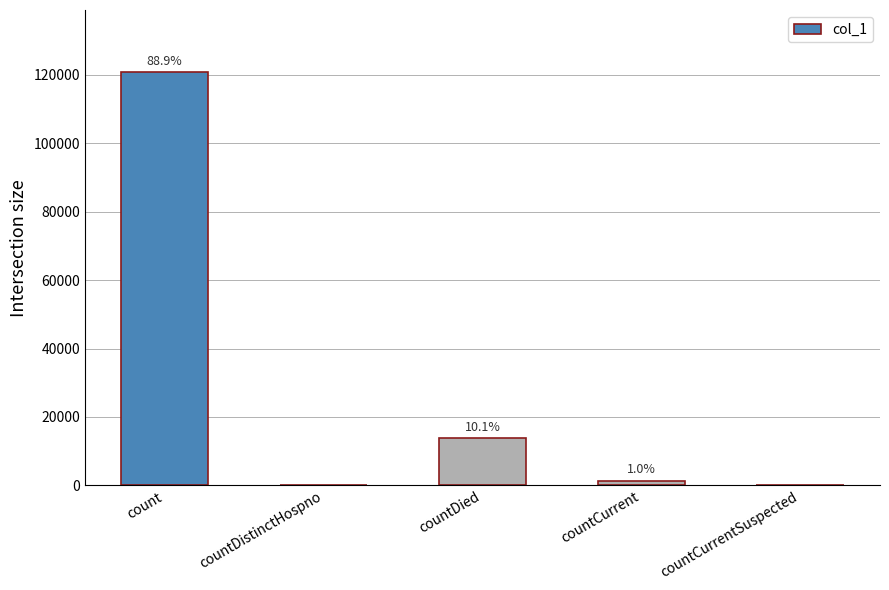

Reading left to right, list all the values displayed in this chart.

count=120857	countDistinctHospno=0	countDied=13785	countCurrent=1381	countCurrentSuspected=0